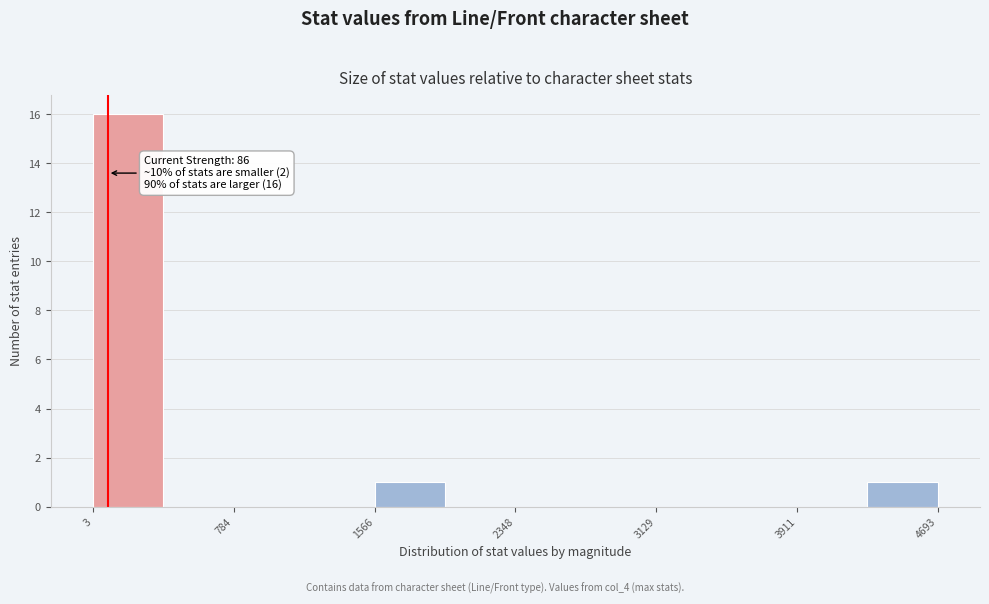

Around what value on the x-axis is the tallest bar? Give the approximate position of its centre, as read against the axis.

200